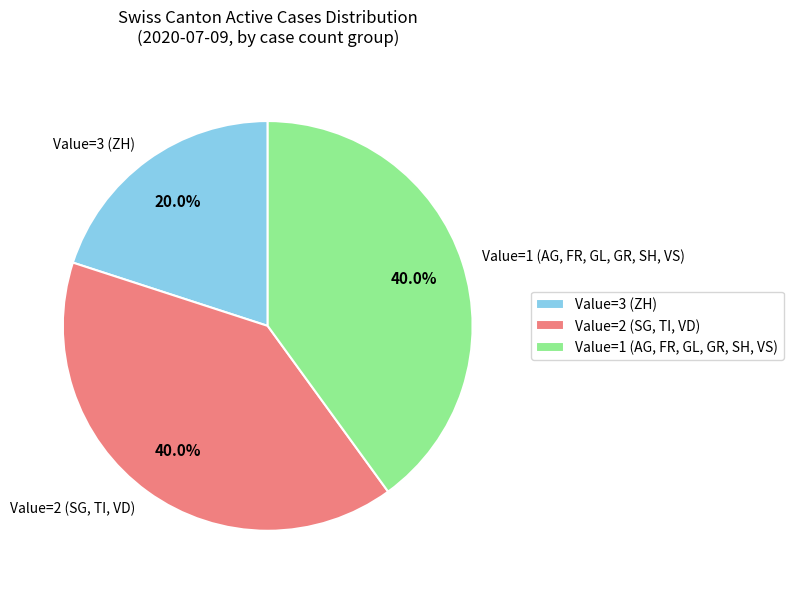

How many slices are in this pie chart?

3